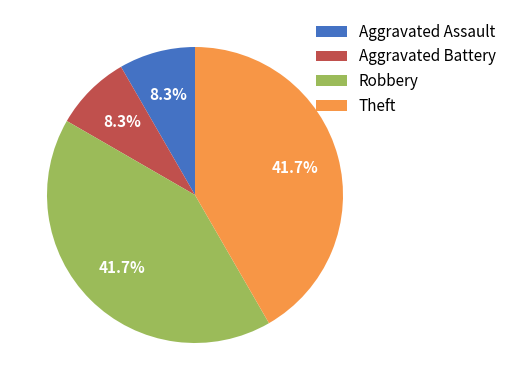

Is there any slice that represents more than half of the pie?

No